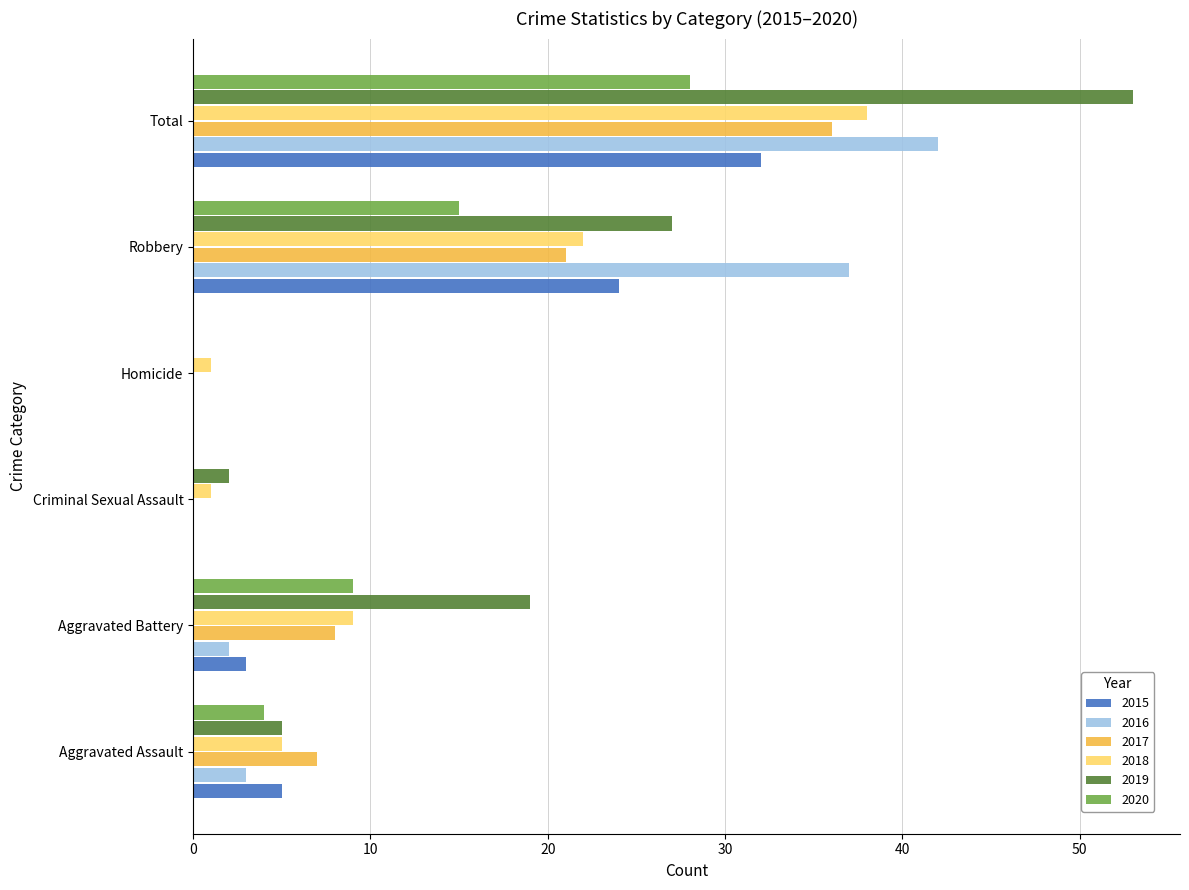

Is the value of 2017 at Aggravated Battery greater than the value of 2020 at Criminal Sexual Assault?

Yes